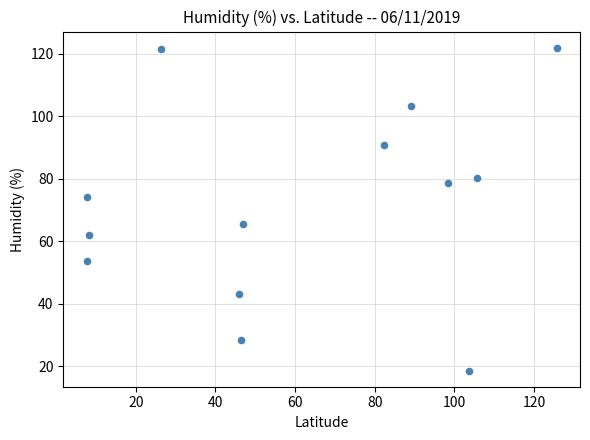

What is the range of Y values (max minus min)?

103.3